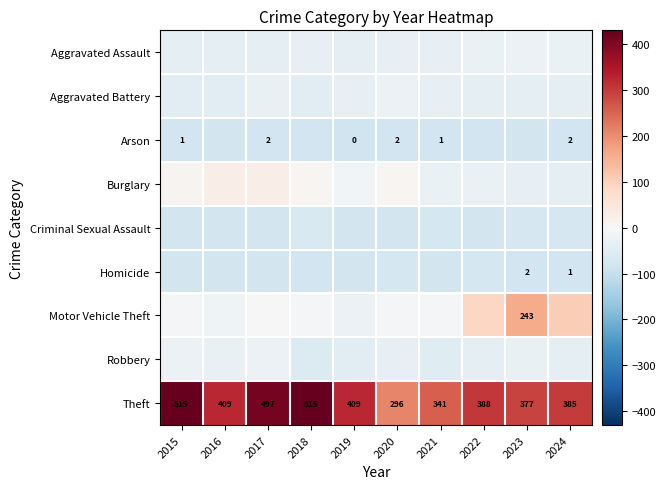

Is the value of Theft at 2018 greater than the value of Arson at 2019?

Yes